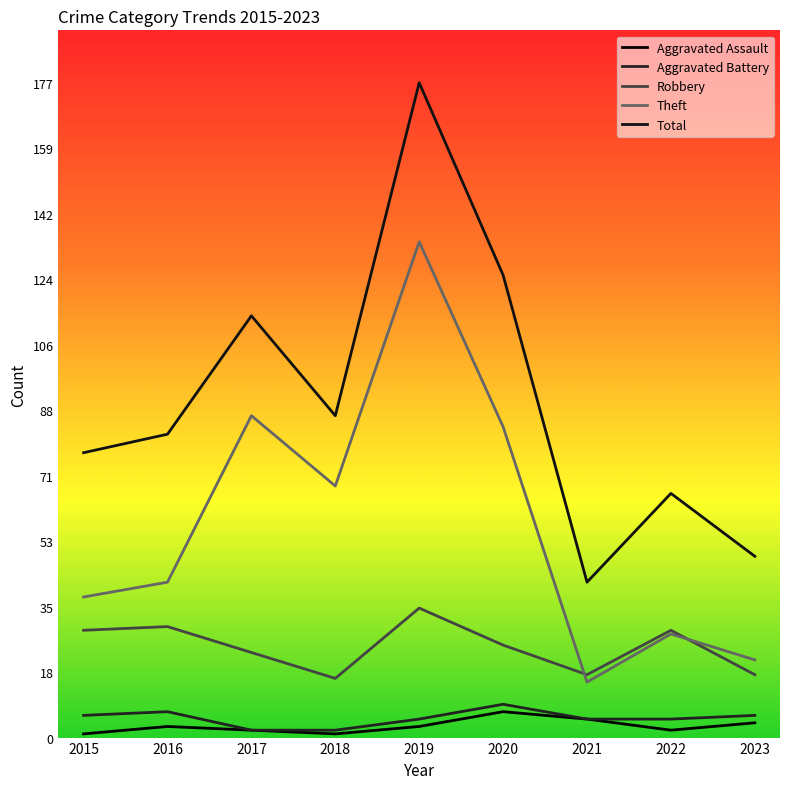

What is the difference between the maximum and second lowest values in the Robbery series?

18